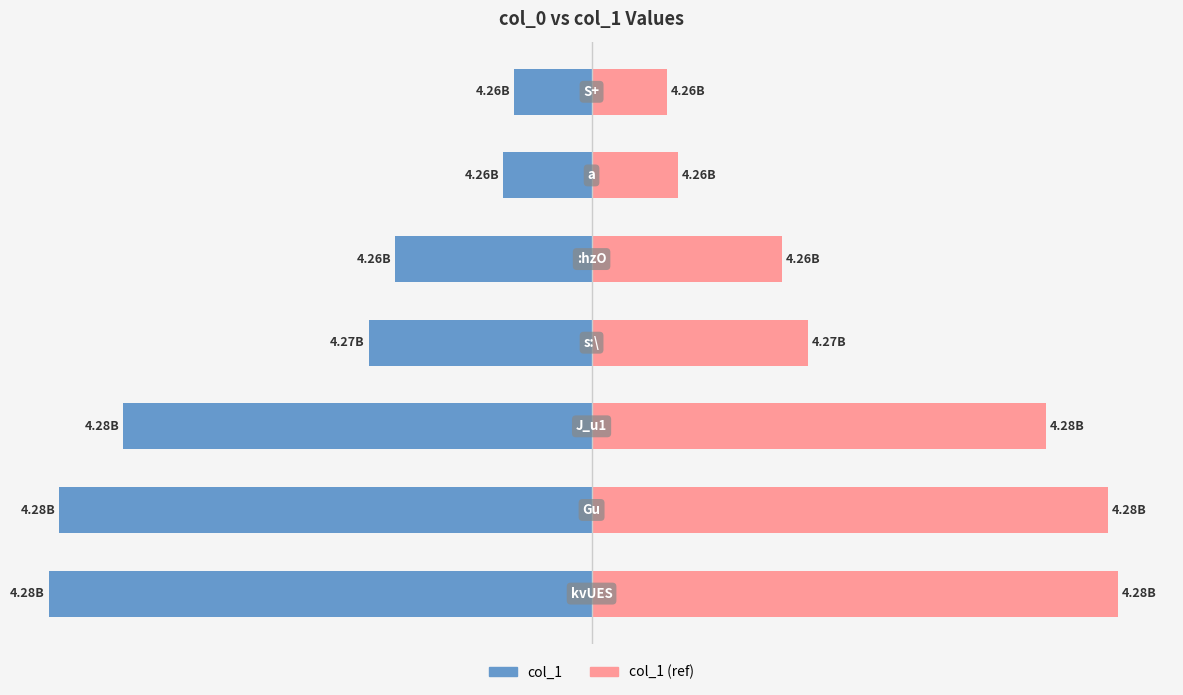

Rank the series at 4 from highest to lowest value.

col_1 (ref), col_1